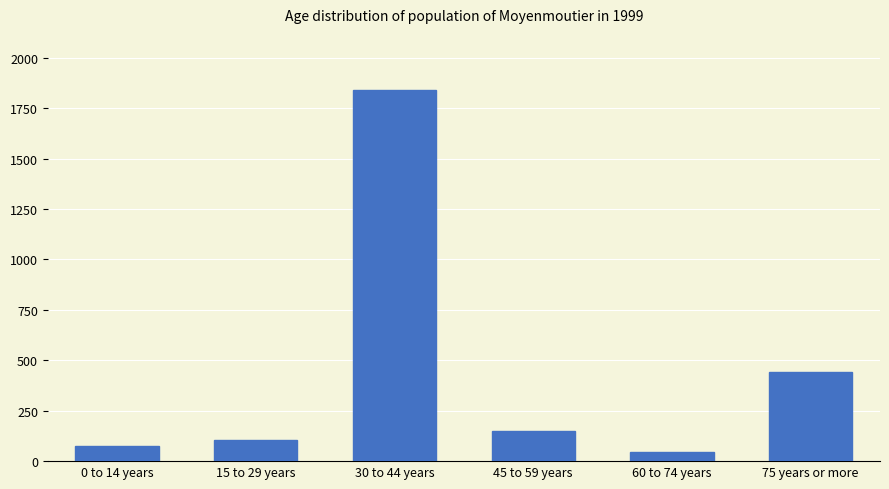

Count the number of data series in this chart.

1